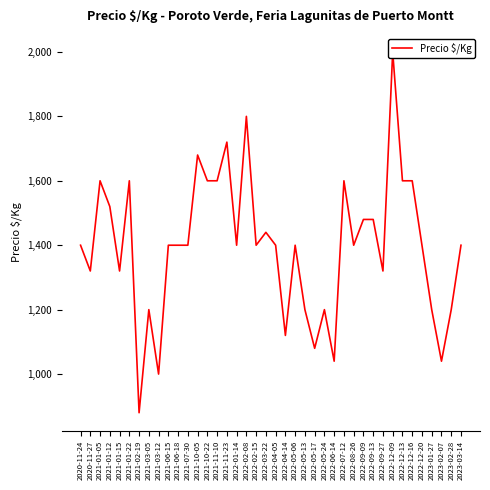

How many points are higher than both their immediate neighbors (excluding endpoints)?

11